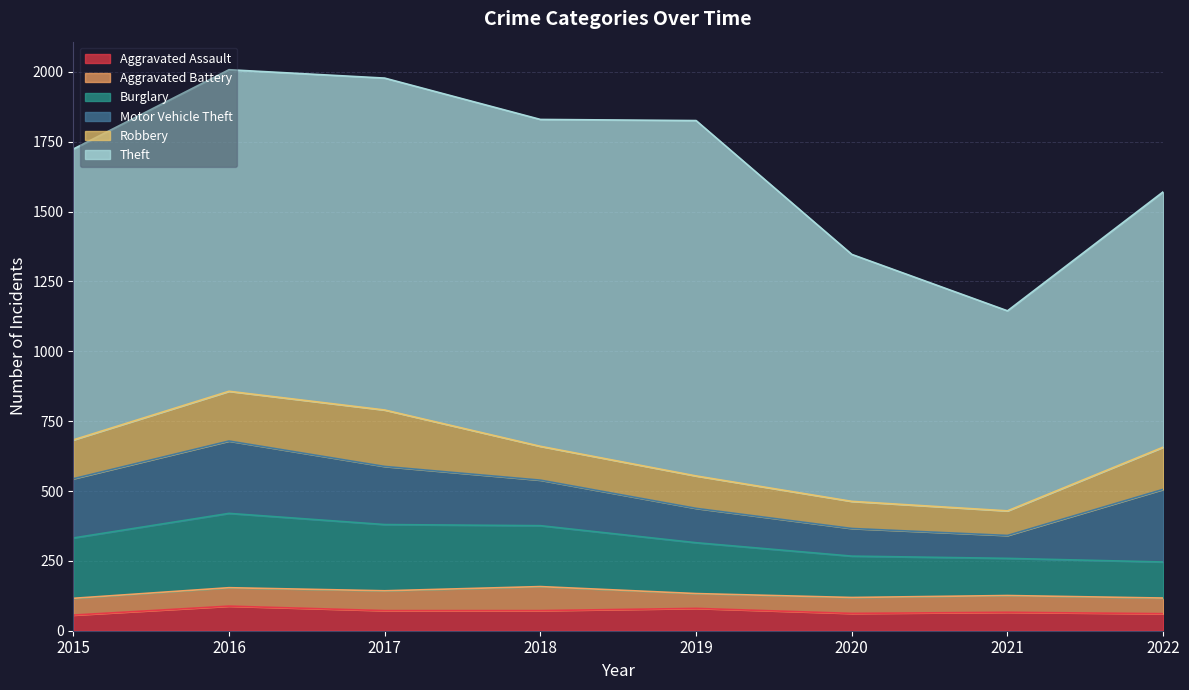

Is the value of Aggravated Assault at 2015 greater than the value of Aggravated Battery at 2015?

No